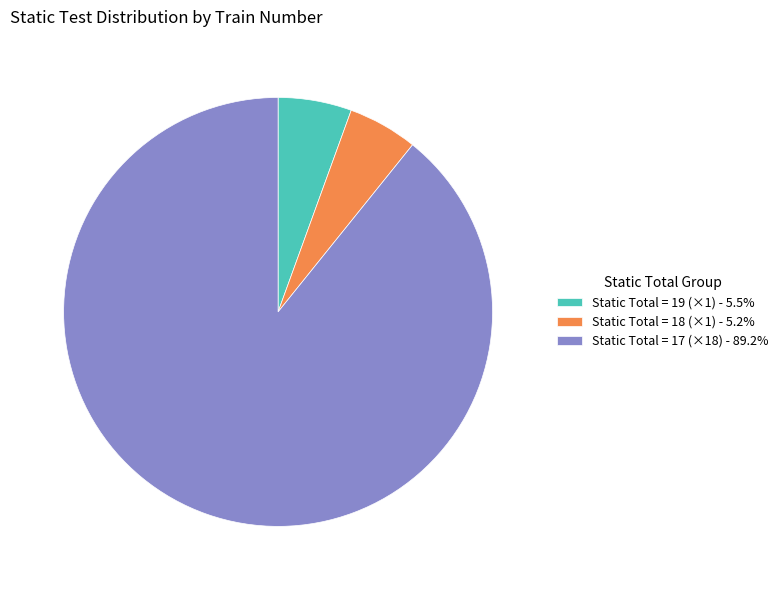

Is there any slice that represents more than half of the pie?

Yes